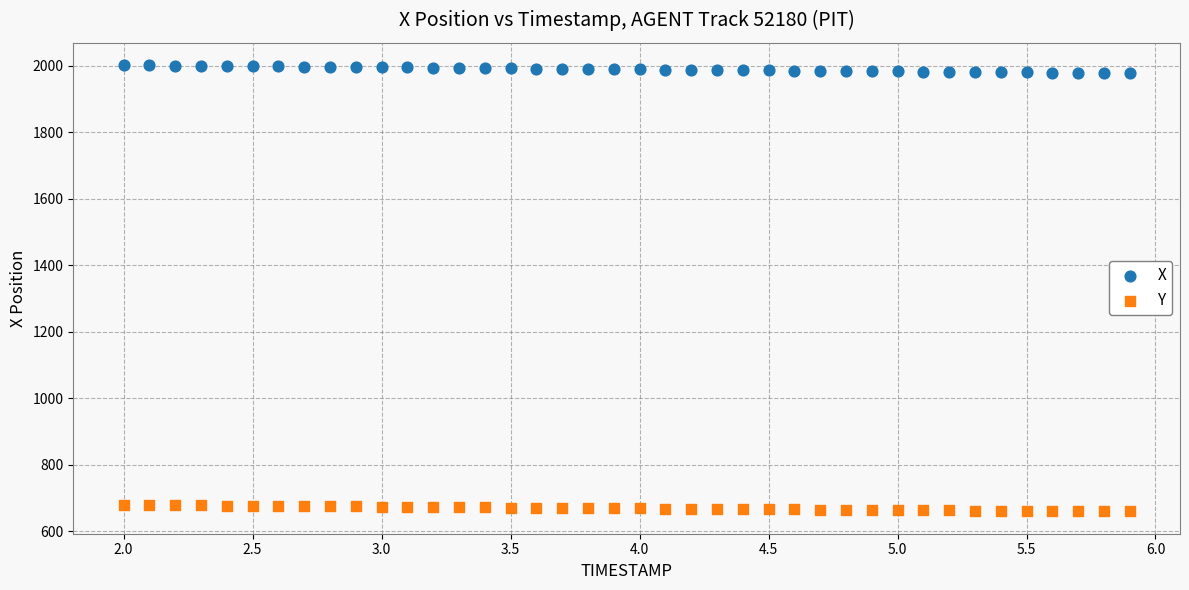

What are all the series names shown in the legend?

X, Y